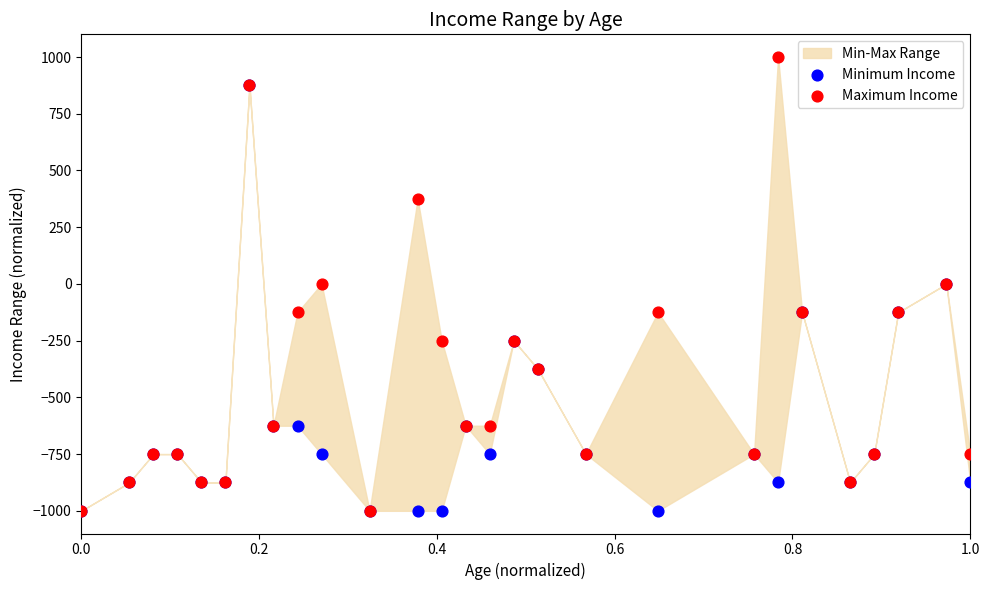

Which series reaches the minimum Y coordinate?

Minimum Income